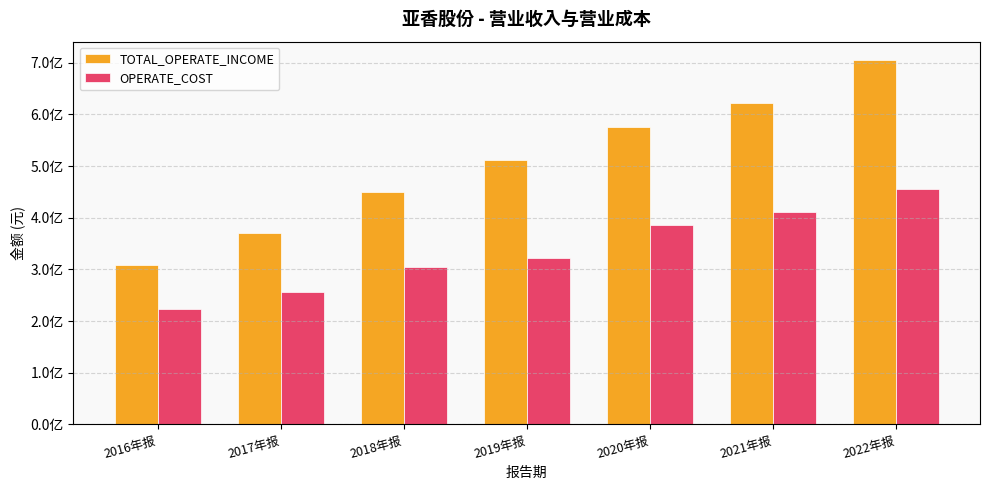

Rank the series by their maximum value, from highest to lowest.

TOTAL_OPERATE_INCOME, OPERATE_COST